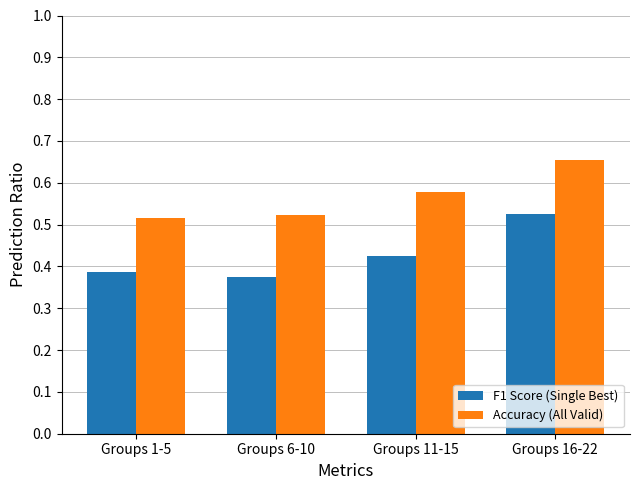

What is the sum of the F1 Score (Single Best) values at Groups 1-5 and Groups 6-10?

0.8